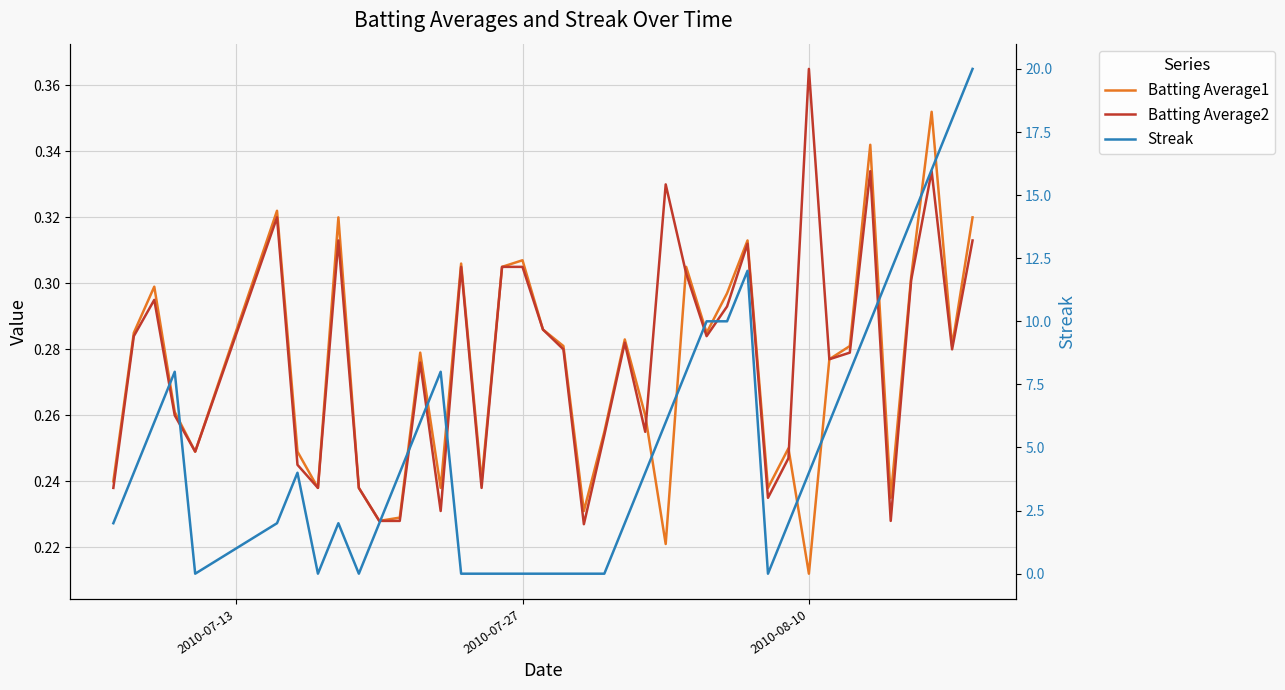

The Batting Average2 series shows 0.1 at 16. True or false?

False